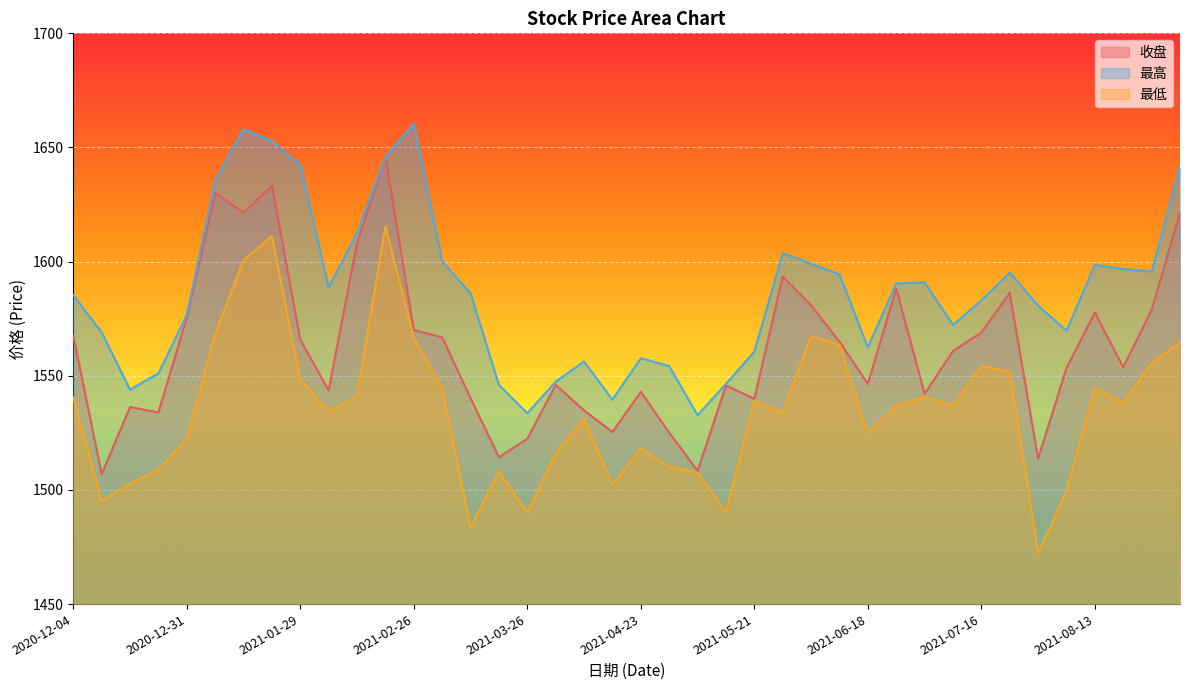

Which has a higher value, 2021-04-30 or 2021-02-10?

2021-02-10